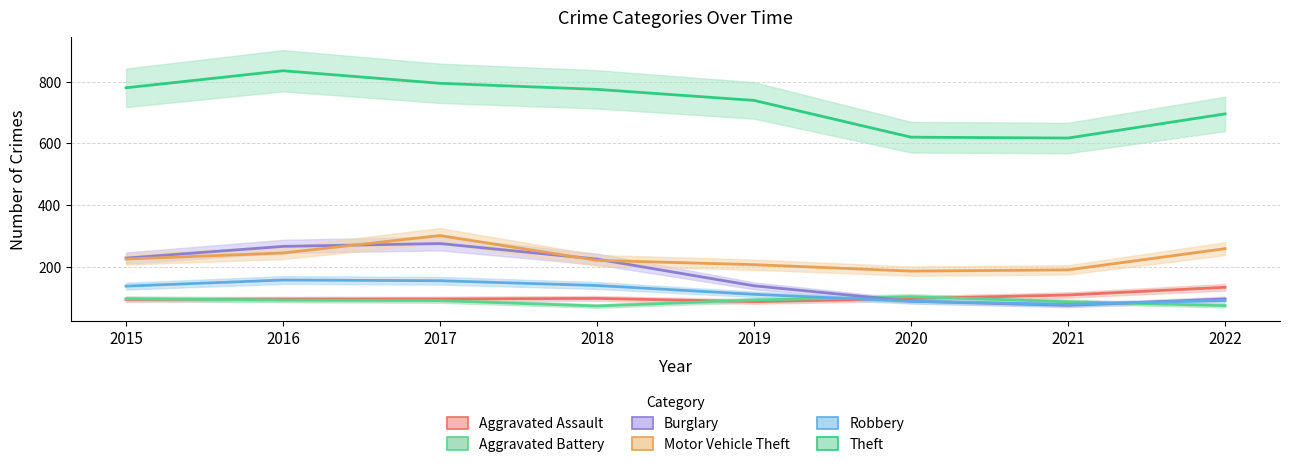

Is the value of Theft at 2015 greater than the value of Aggravated Assault at 2016?

Yes